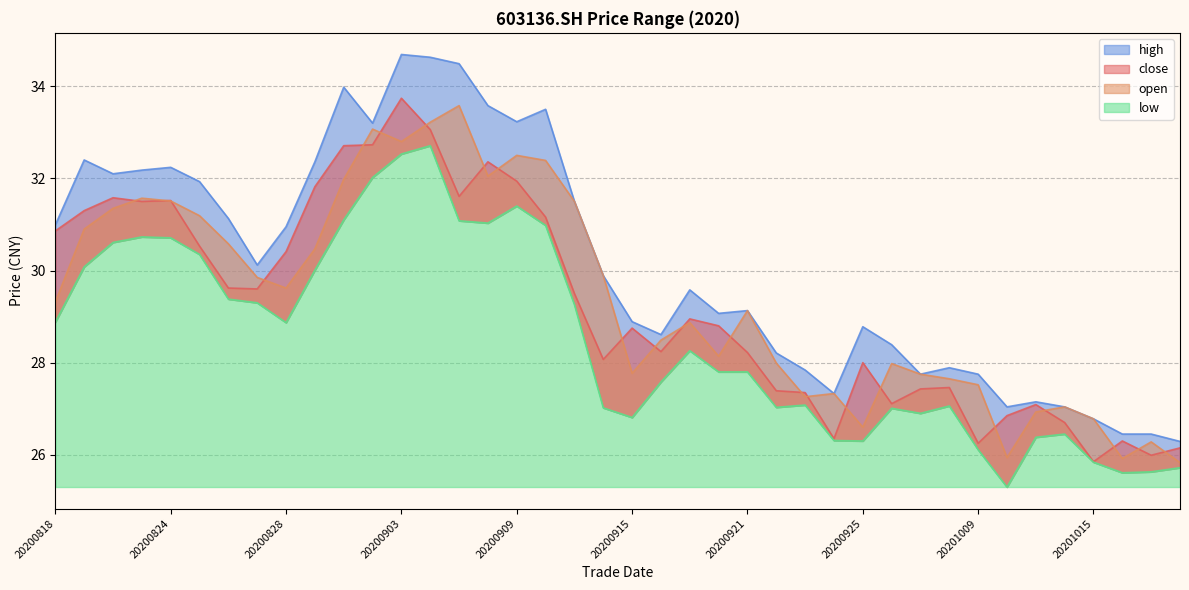

What is the minimum value for close?

25.9